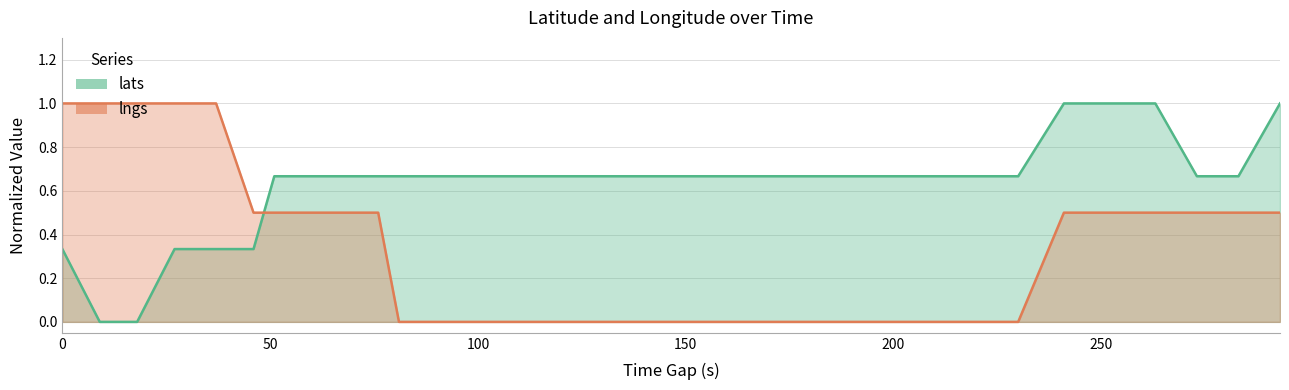

Which series has the widest spread of values?

lats